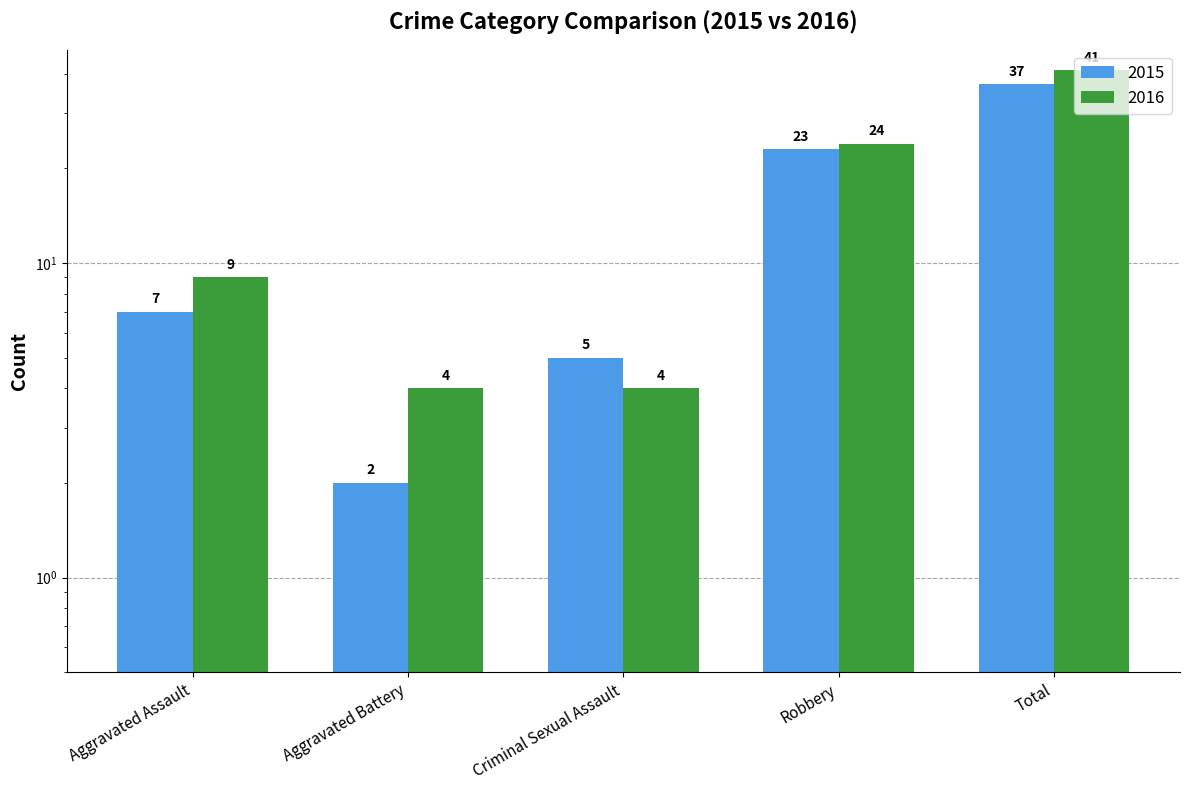

What is the difference between the Property/Other values at Aggravated Battery and Total?

37